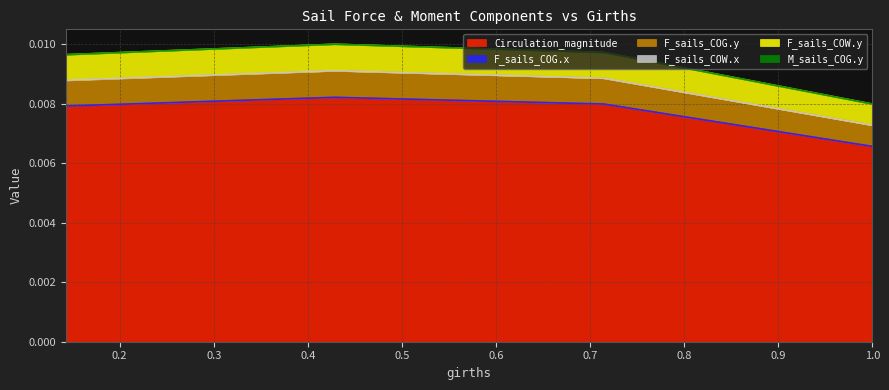

Does the chart display data point markers on the line(s)?

No